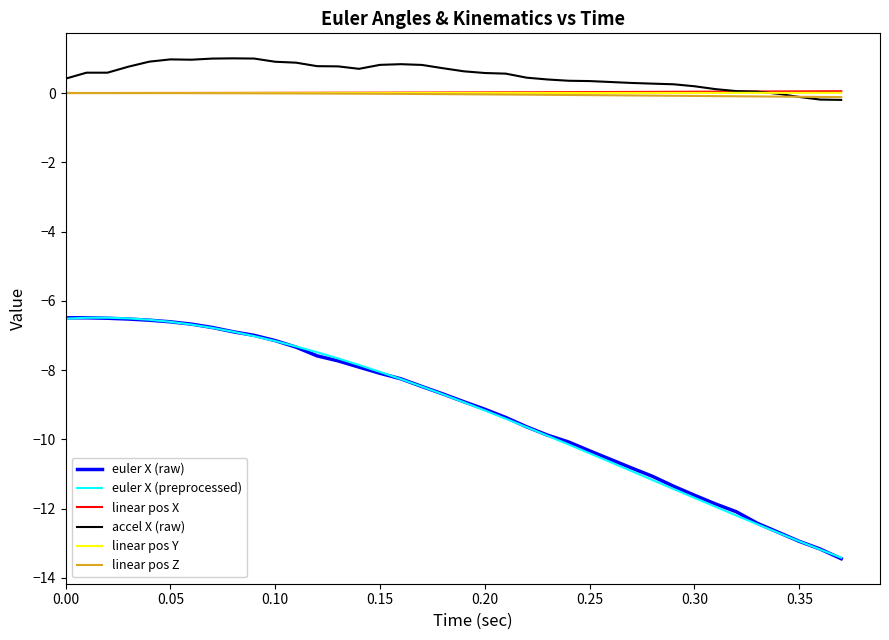

How many lines are shown in the chart?

6